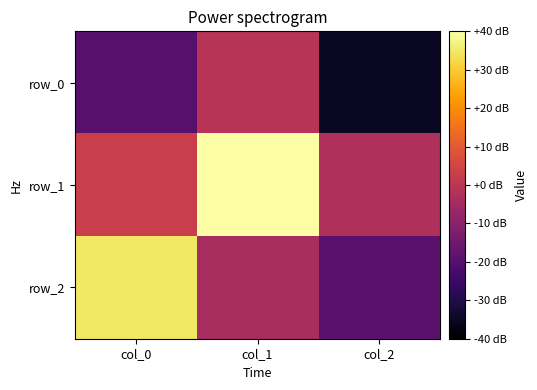

True or false: row_1 has a value of 0.1 at col_0.

True